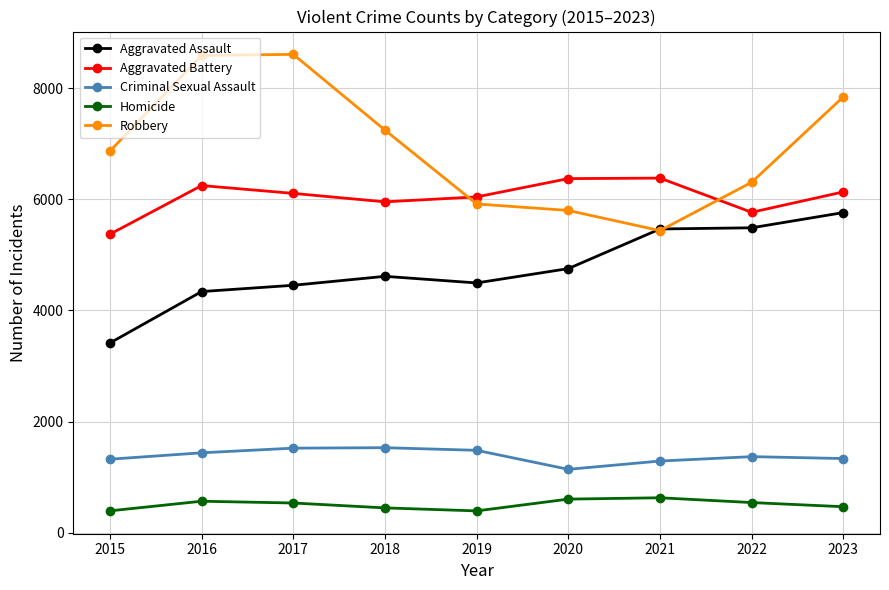

True or false: Aggravated Battery and Criminal Sexual Assault cross at least once.

False